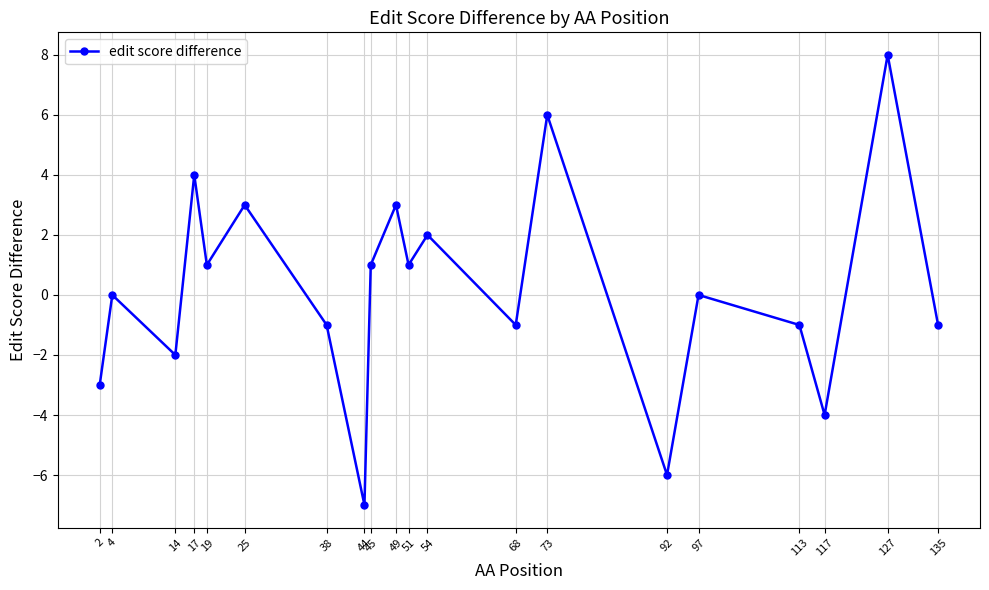

What is the difference between the maximum and minimum values?

15